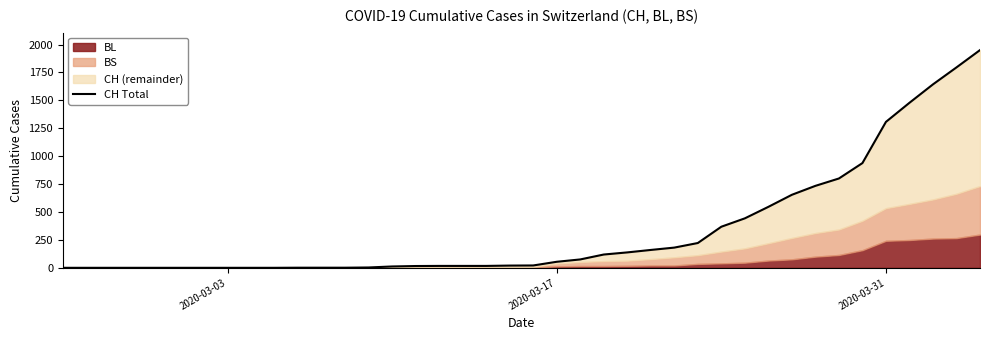

What is the difference between the maximum and minimum values?

1950